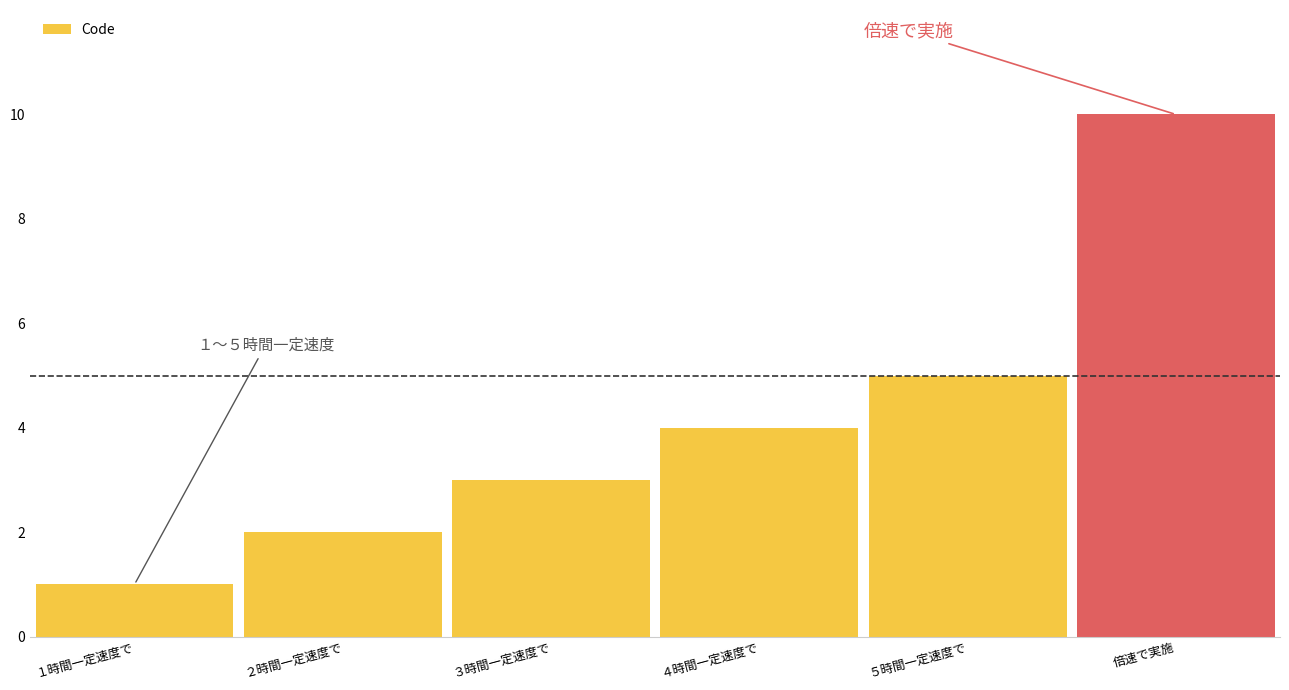

At which category does the chart reach its minimum across all series?

１時間一定速度で